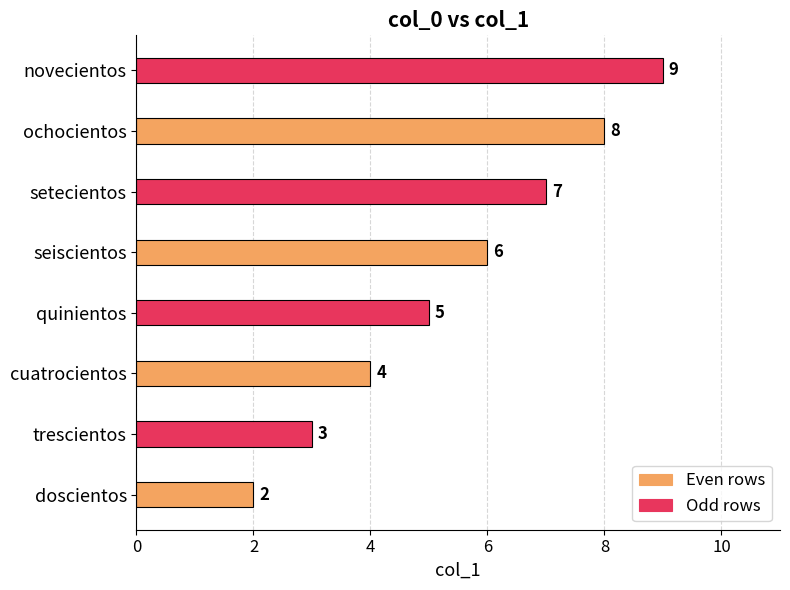

How many values are between 4 and 8?

5